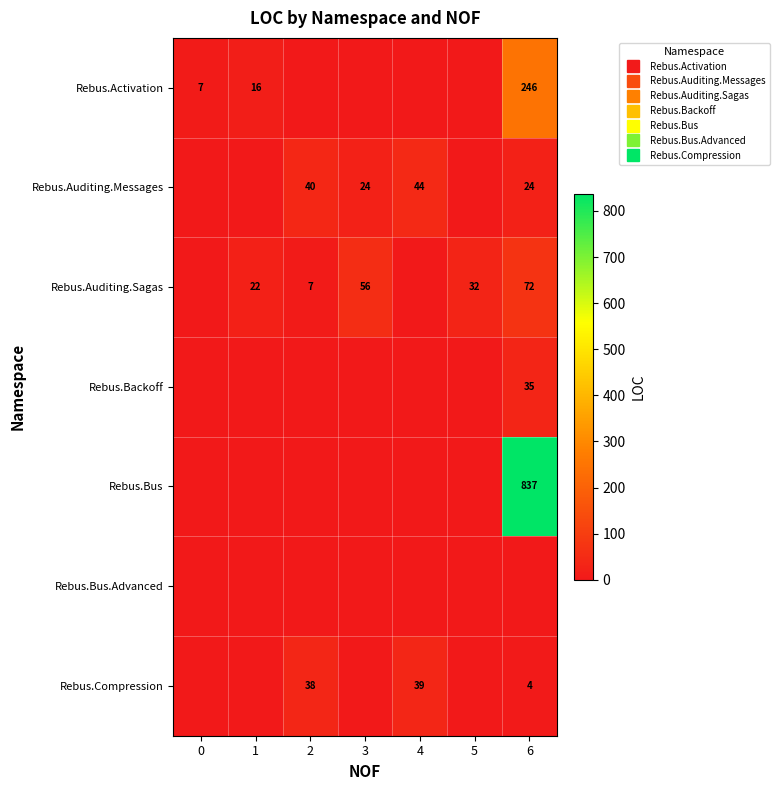

Which series has the largest total across all categories?

Rebus.Bus